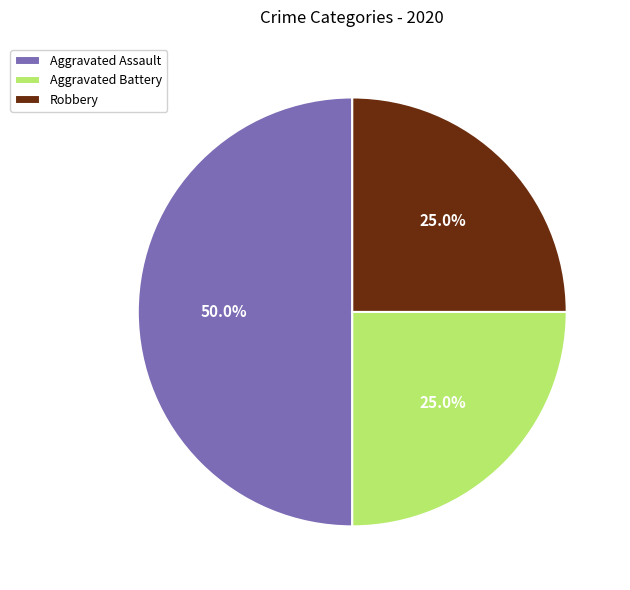

Count the number of slices in the pie.

3